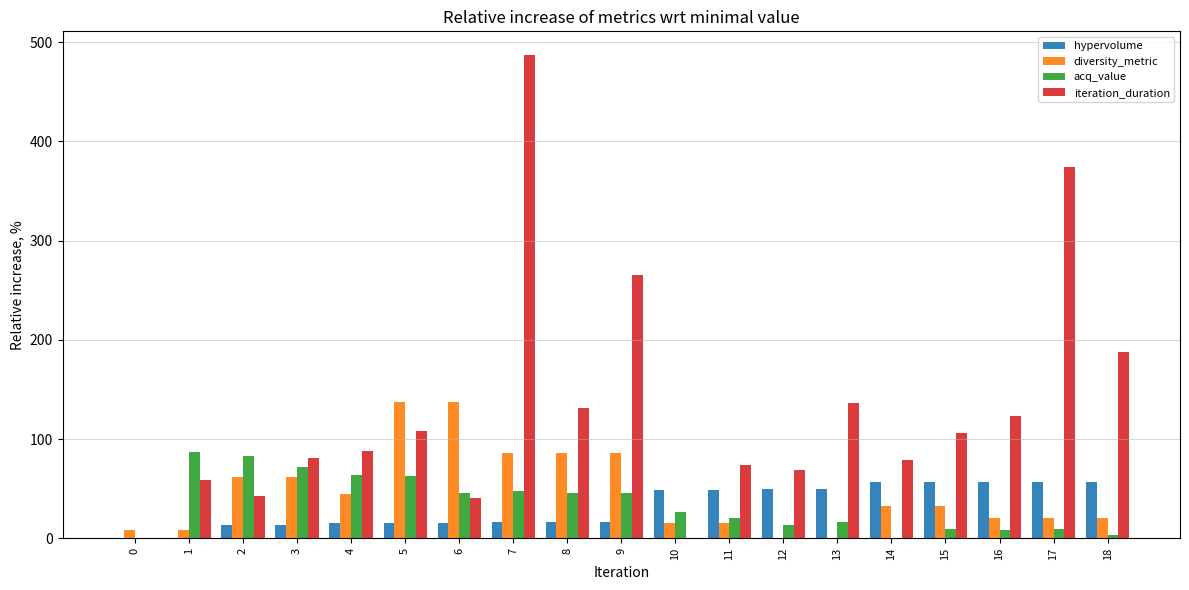

Between 14 and 18, which series saw the biggest shift?

iteration_duration